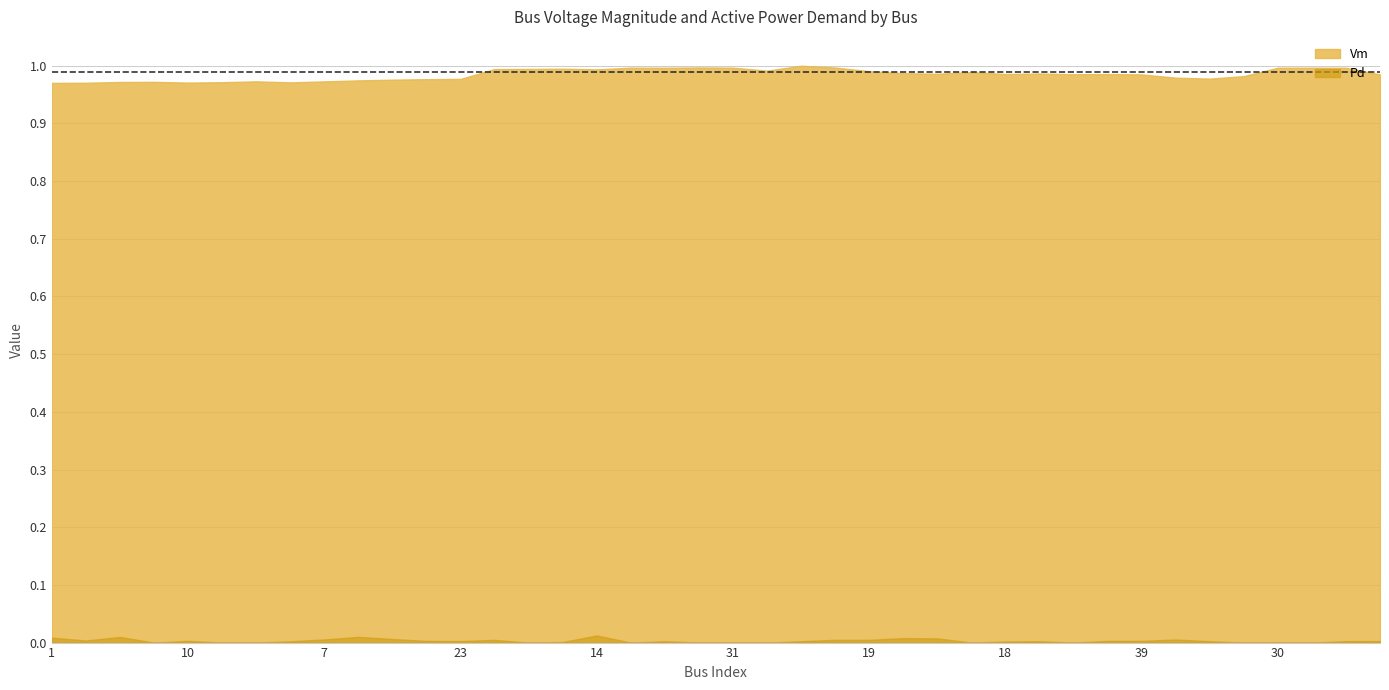

True or false: Vm and Pd intersect in this chart.

False